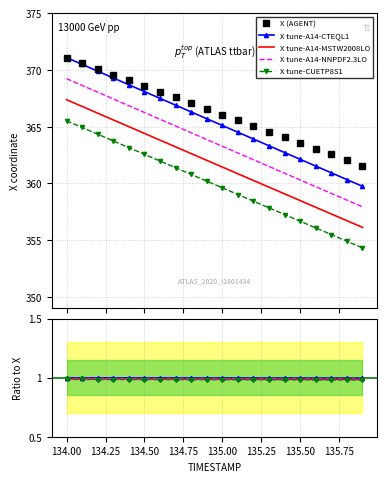

Reading right to left, list all the values displayed in this chart.

X: 361.6	362.1	362.6	363.1	363.6	364.1	364.6	365.1	365.6	366.1	366.6	367.1	367.6	368.1	368.6	369.1	369.6	370.1	370.6	371.1
Y: 1.0	1.0	1.0	1.0	1.0	1.0	1.0	1.0	1.0	1.0	1.0	1.0	1.0	1.0	1.0	1.0	1.0	1.0	1.0	1.0